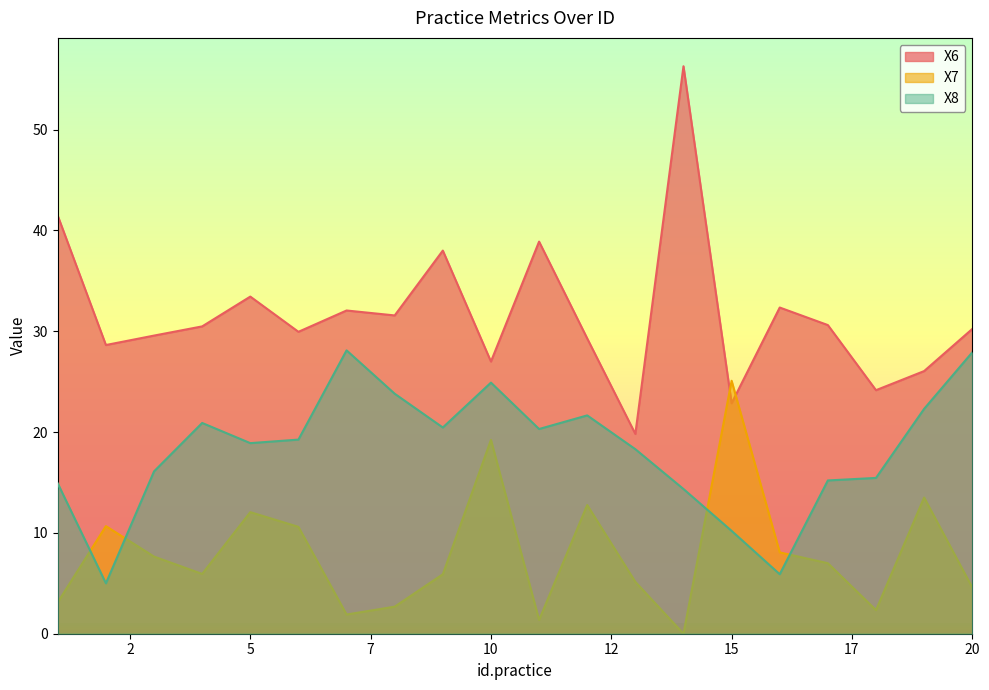

Reading left to right, list all the values displayed in this chart.

X6: 41.4	28.6	29.6	30.5	33.4	29.9	32.1	31.6	38.0	27.0	38.9	29.3	19.8	56.3	22.9	32.3	30.6	24.1	26.0	30.2
X7: 3.1	10.7	7.6	5.9	12.1	10.6	1.9	2.7	5.9	19.2	1.4	12.8	5.1	0.0	25.1	8.1	7.0	2.3	13.5	4.6
X8: 14.9	5.0	16.1	20.9	18.9	19.2	28.1	23.8	20.4	24.9	20.3	21.6	18.3	14.3	10.2	5.9	15.2	15.4	22.3	27.9